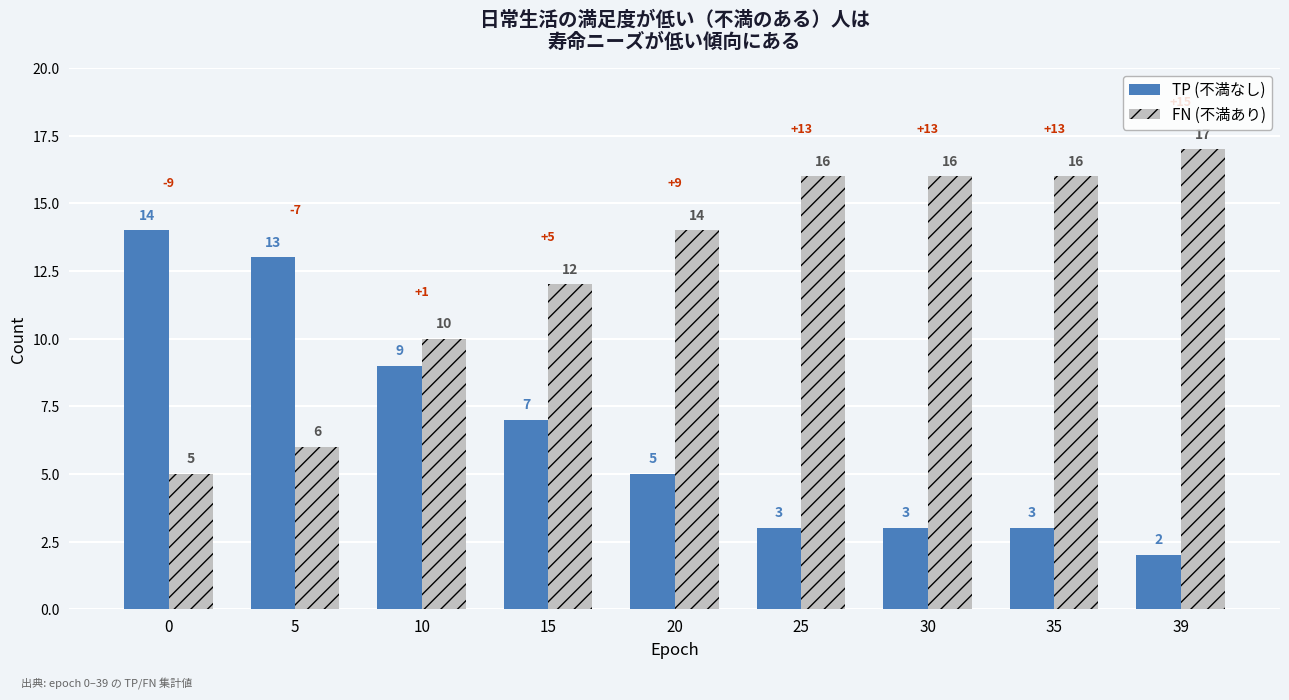

What is the spread (max minus min) of values at 5?

7